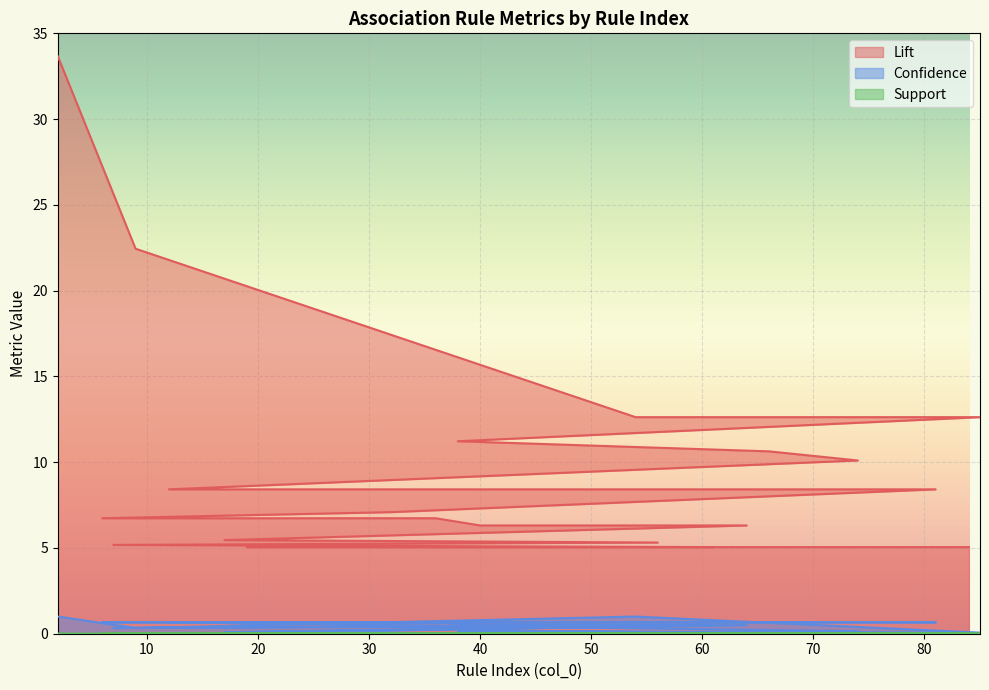

Rank the categories by Confidence value from highest to lowest.

2, 54, 12, 81, 32, 6, 36, 40, 64, 56, 61, 9, 7, 38, 74, 17, 85, 66, 19, 84